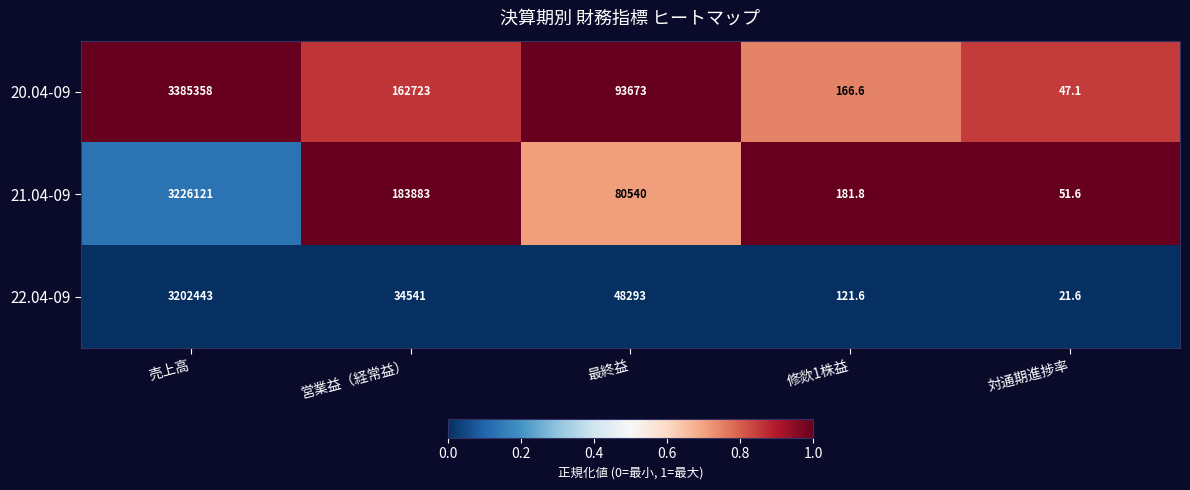

Rank the categories by 21.04-09 value from lowest to highest.

対通期進捗率, 修欻1株益, 最終益, 営業益（経常益）, 売上高